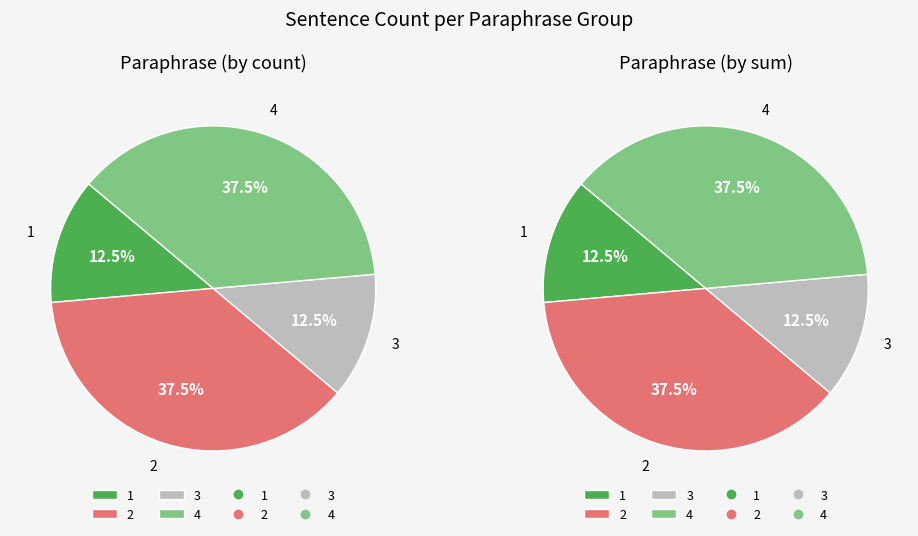

Is 3 the majority of the pie?

No